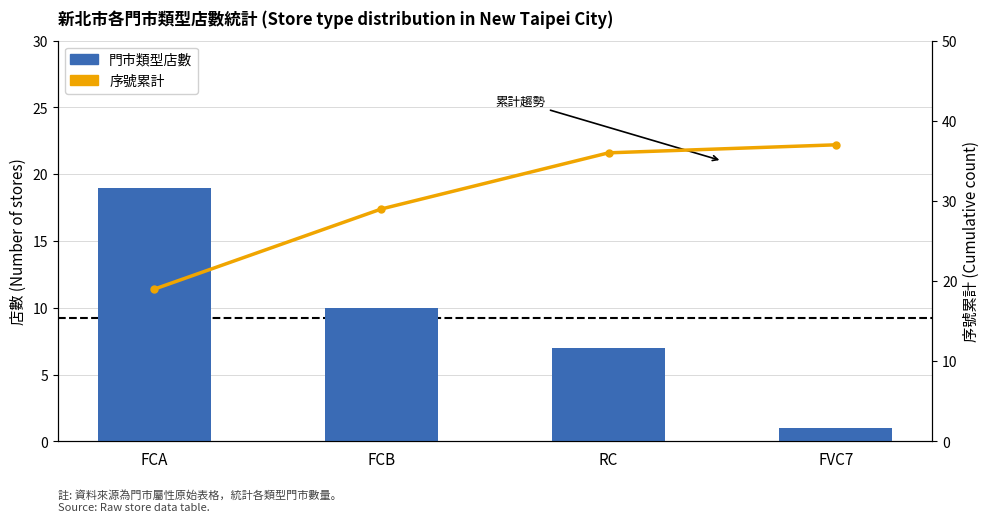

Reading right to left, transcribe all the data shown in this chart.

門市類型店數: 1	7	10	19
序號累計: 37	36	29	19